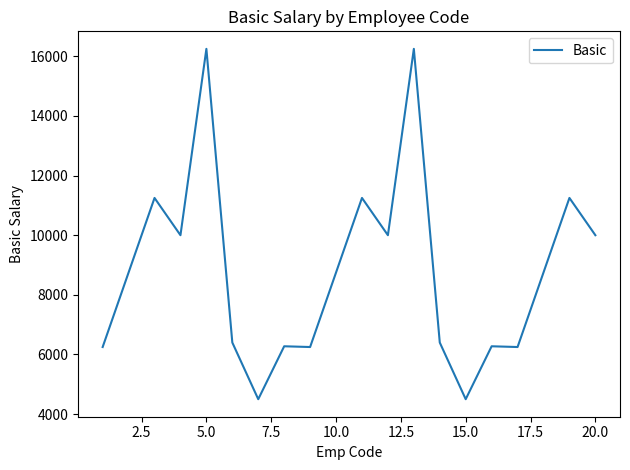

True or false: there are more than 1 points higher than both neighbors.

True